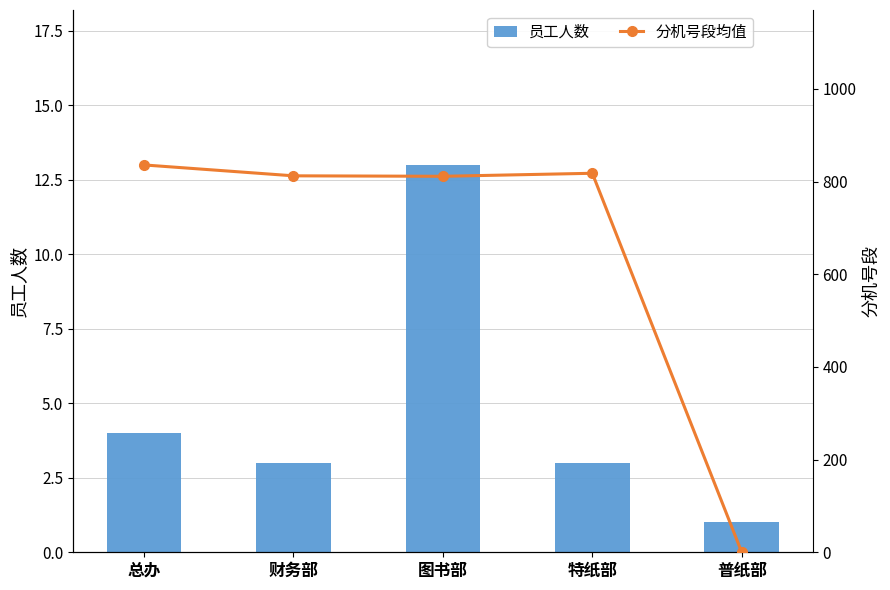

The 分机号段均值 series shows 0.0 at 普纸部. True or false?

True